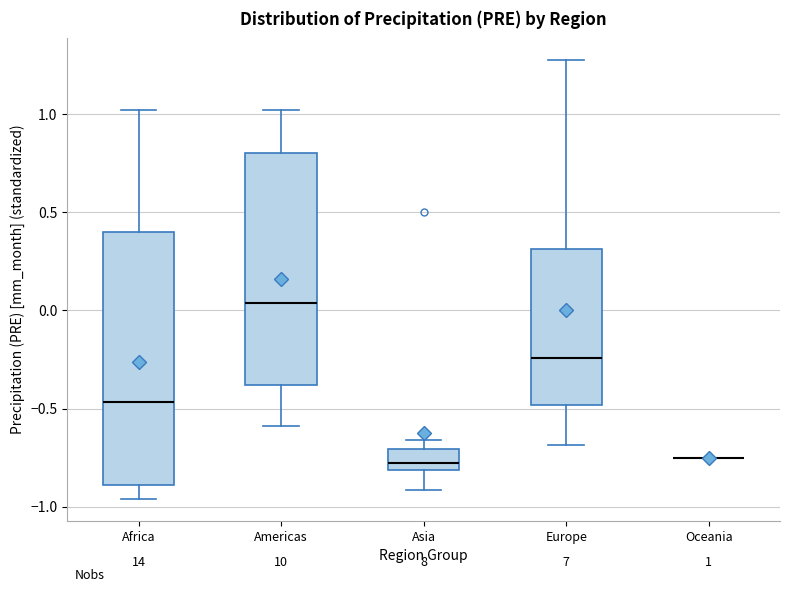

Comparing the boxes themselves (not the whiskers), which one is the tallest?

Africa